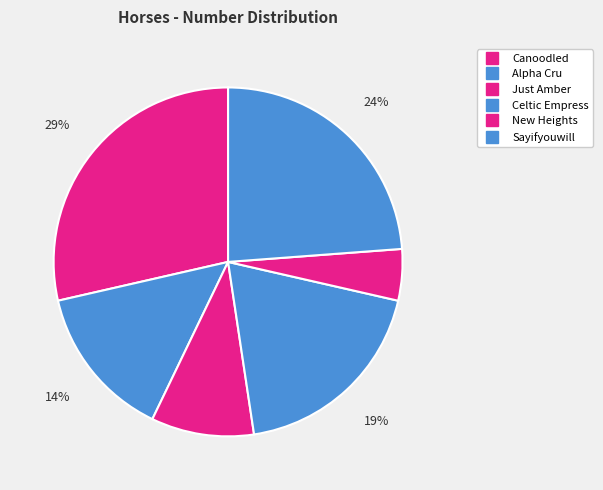

Rank the categories by value from highest to lowest.

Canoodled, Sayifyouwill, Celtic Empress, Alpha Cru, Just Amber, New Heights